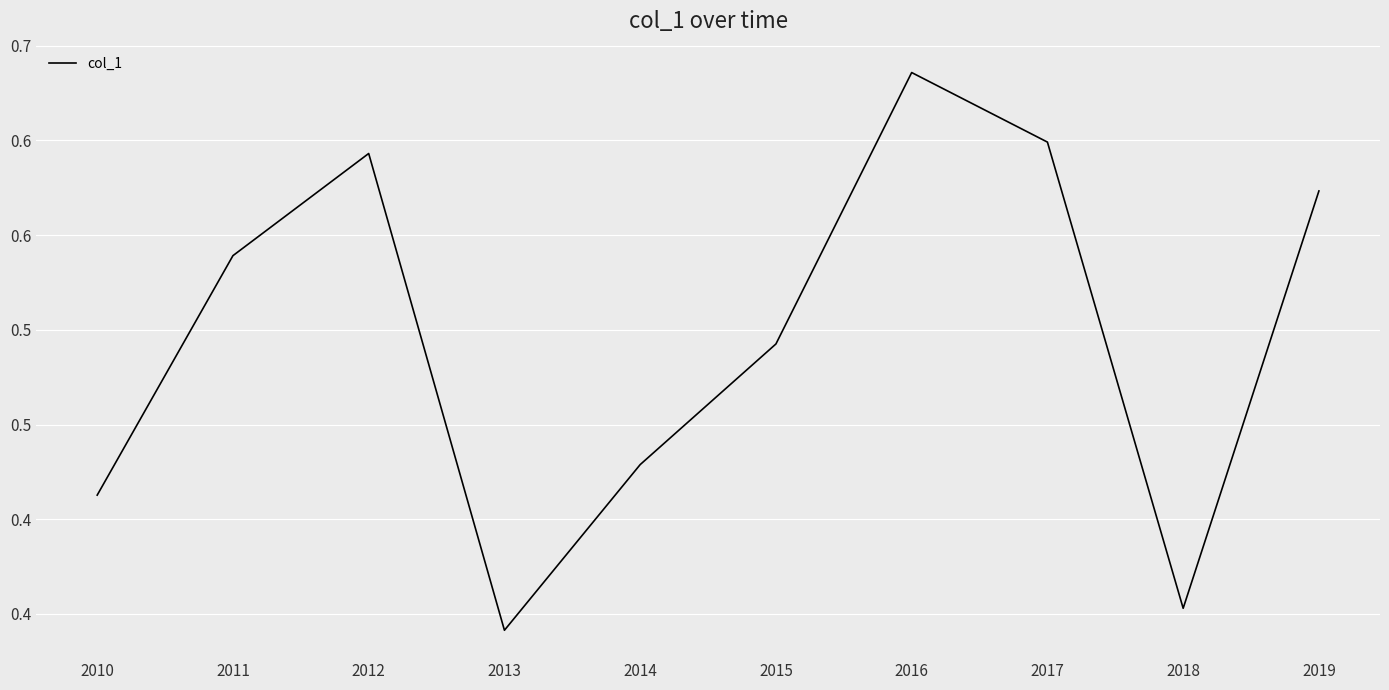

The chart shows a value of 0.9 at 2011. True or false?

False